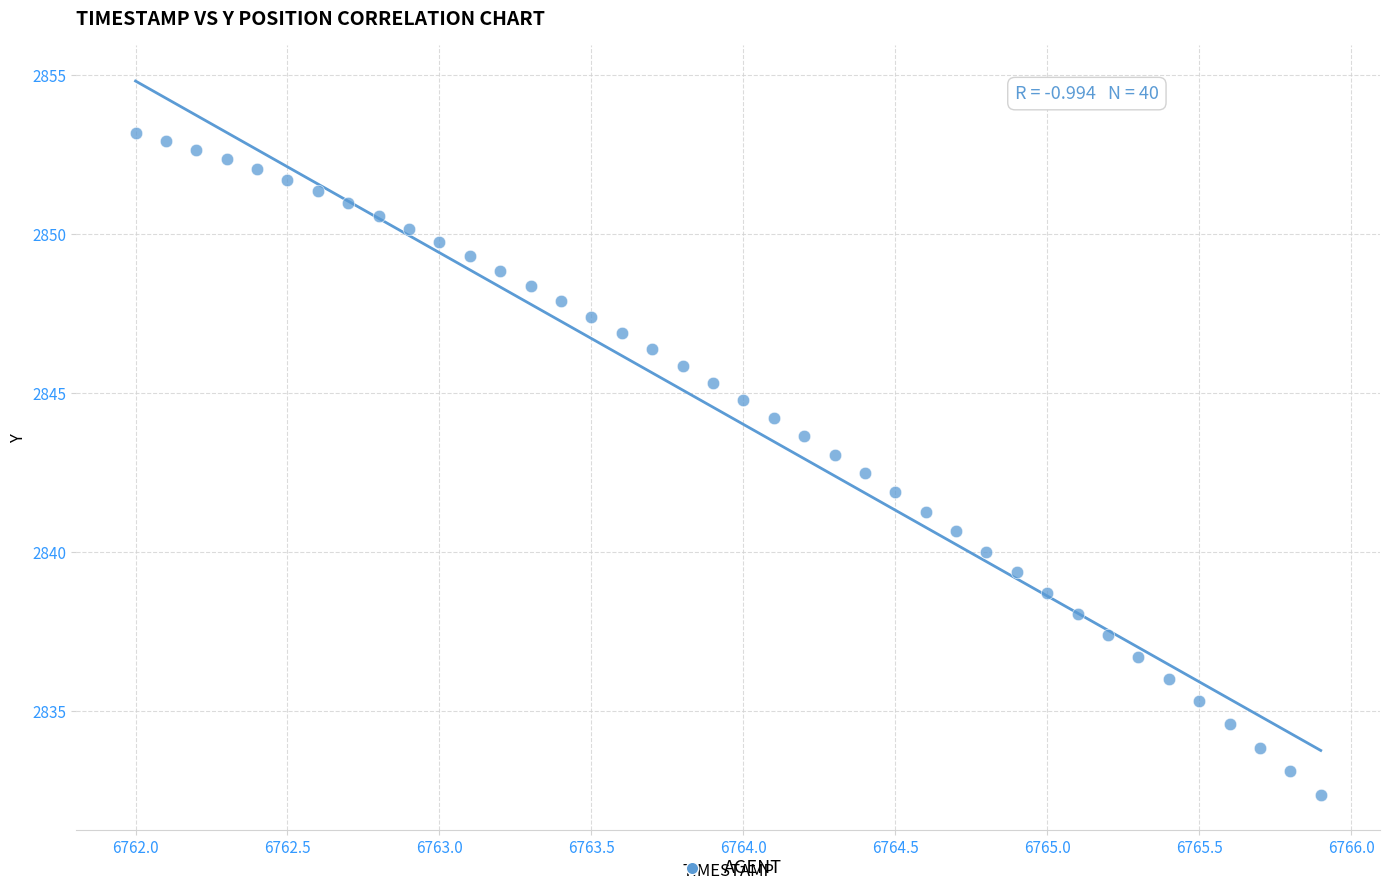

How many data points are displayed?

40